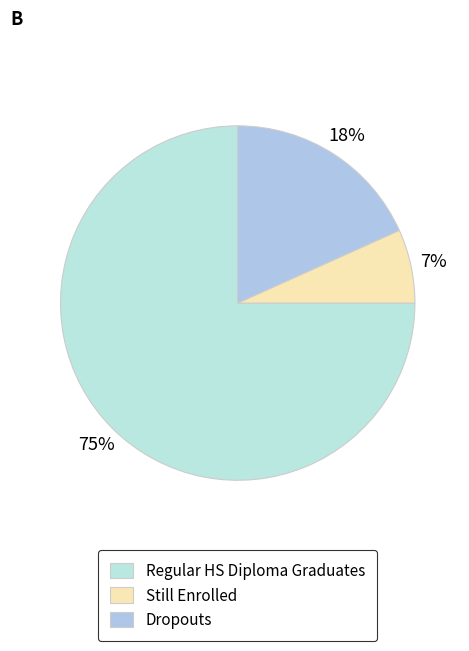

Which has a higher value, Regular HS Diploma Graduates or Dropouts?

Regular HS Diploma Graduates